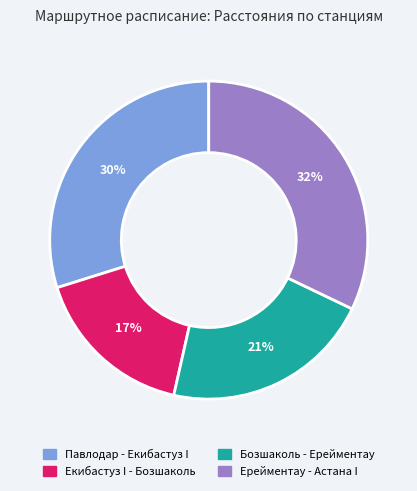

Is there a majority slice in this chart?

No